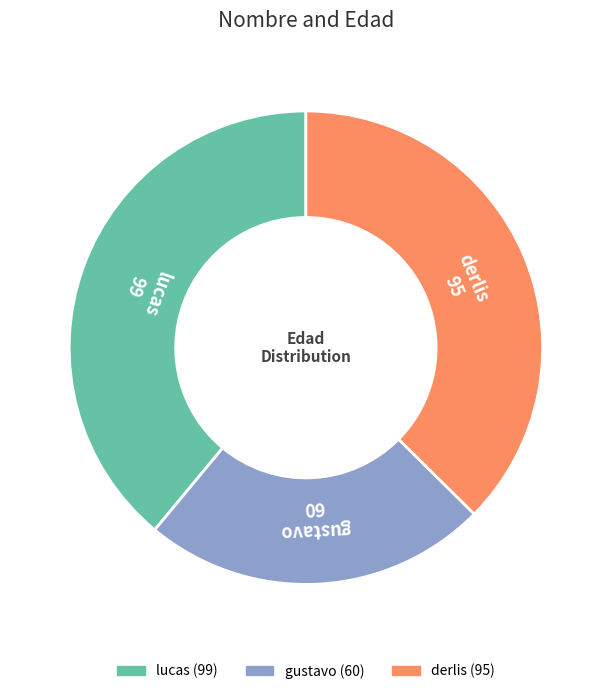

Rank the categories by value from lowest to highest.

gustavo, derlis, lucas